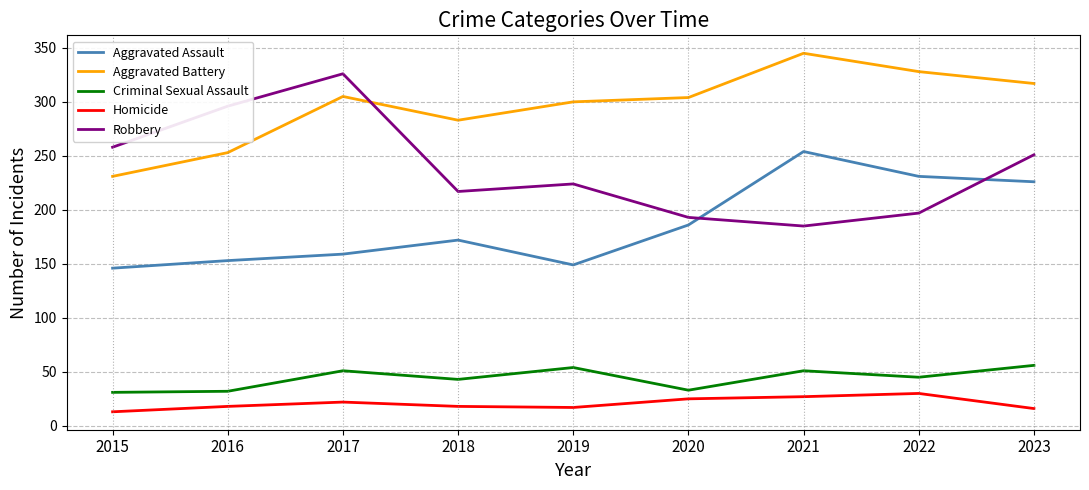

What is the maximum value shown in the chart?

345